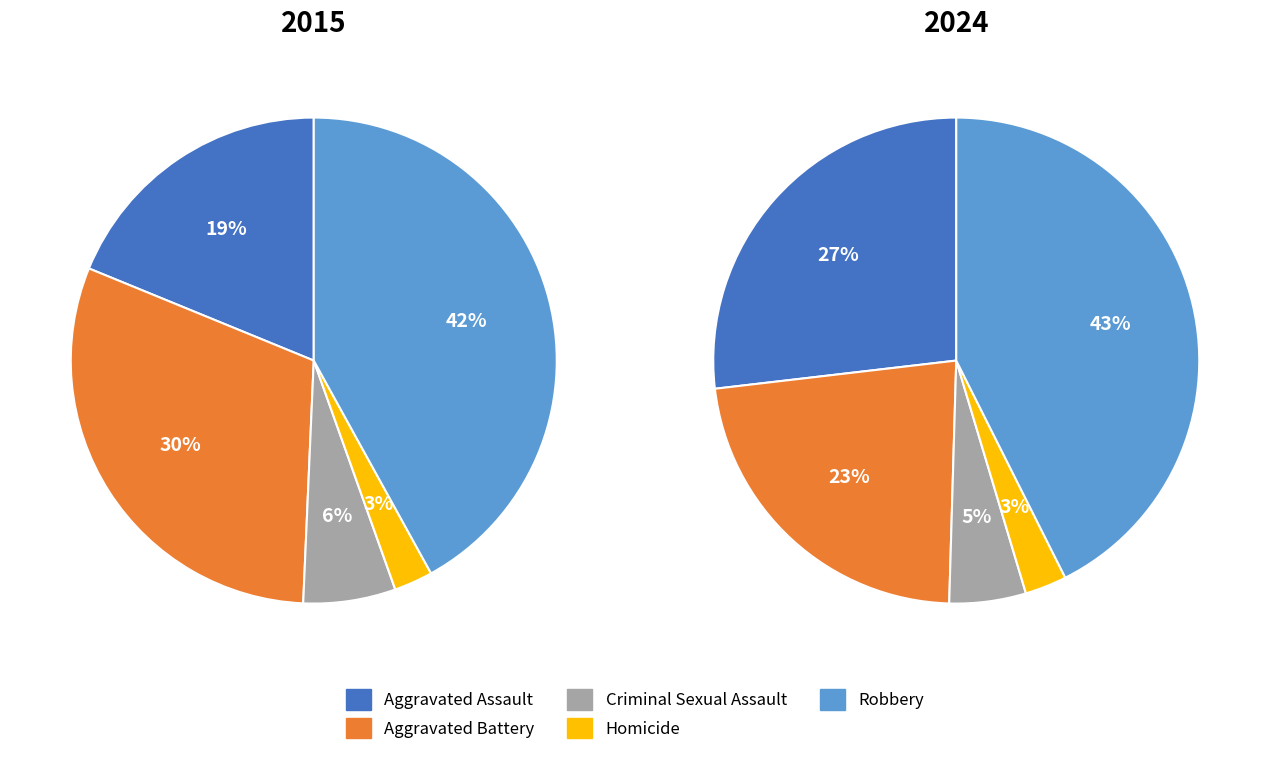

Count the number of slices in the pie.

5